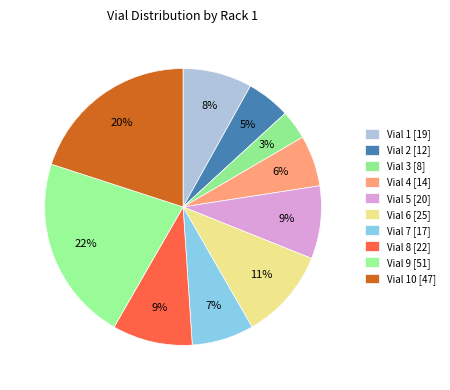

Which slice is the largest?

Vial 9